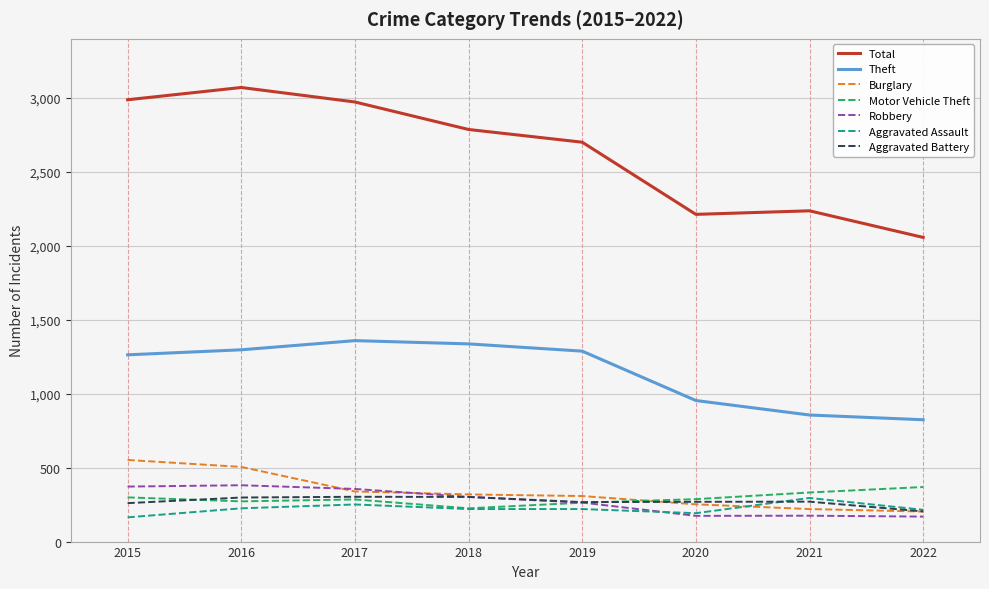

How many lines are shown in the chart?

7